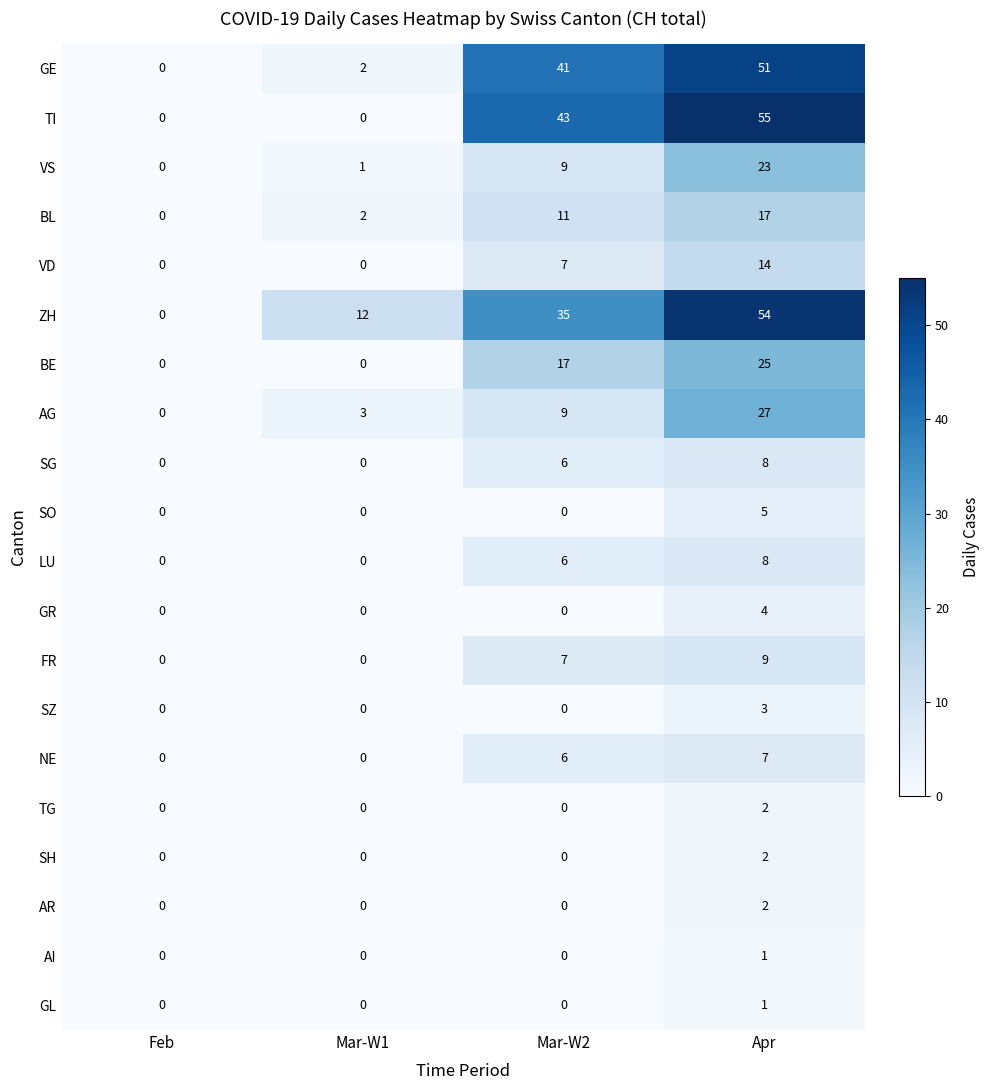

Which series changed the most between Feb and Mar-W2?

TI